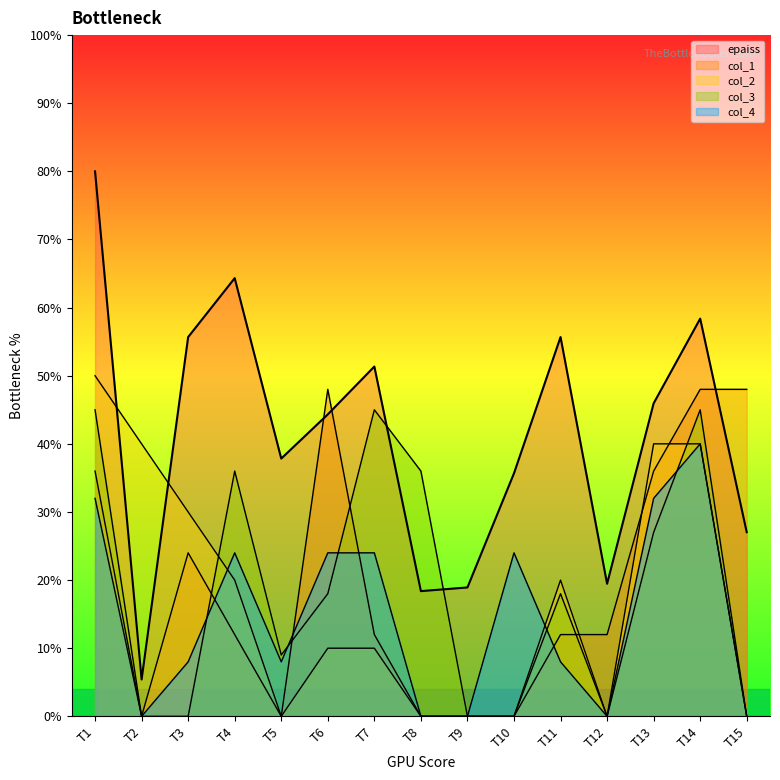

Which category has the highest value in the col_3 series?

T1